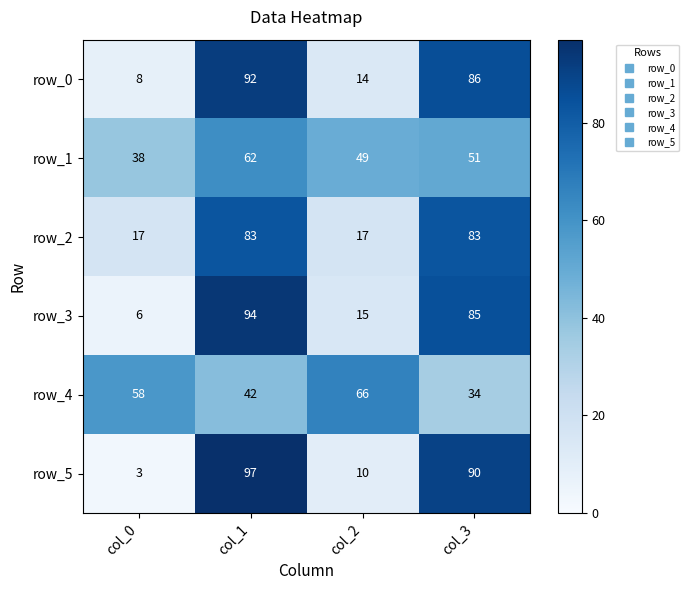

What is the difference between the highest and lowest values at col_2?

56